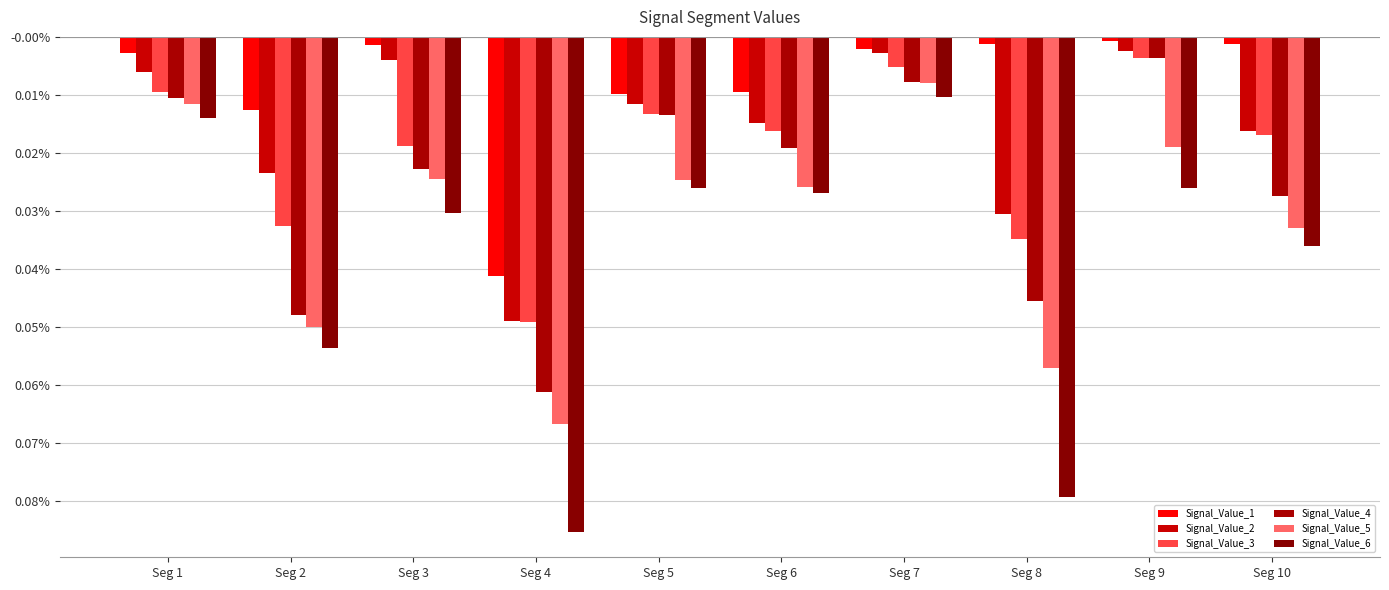

Does the chart contain stacked bars?

No